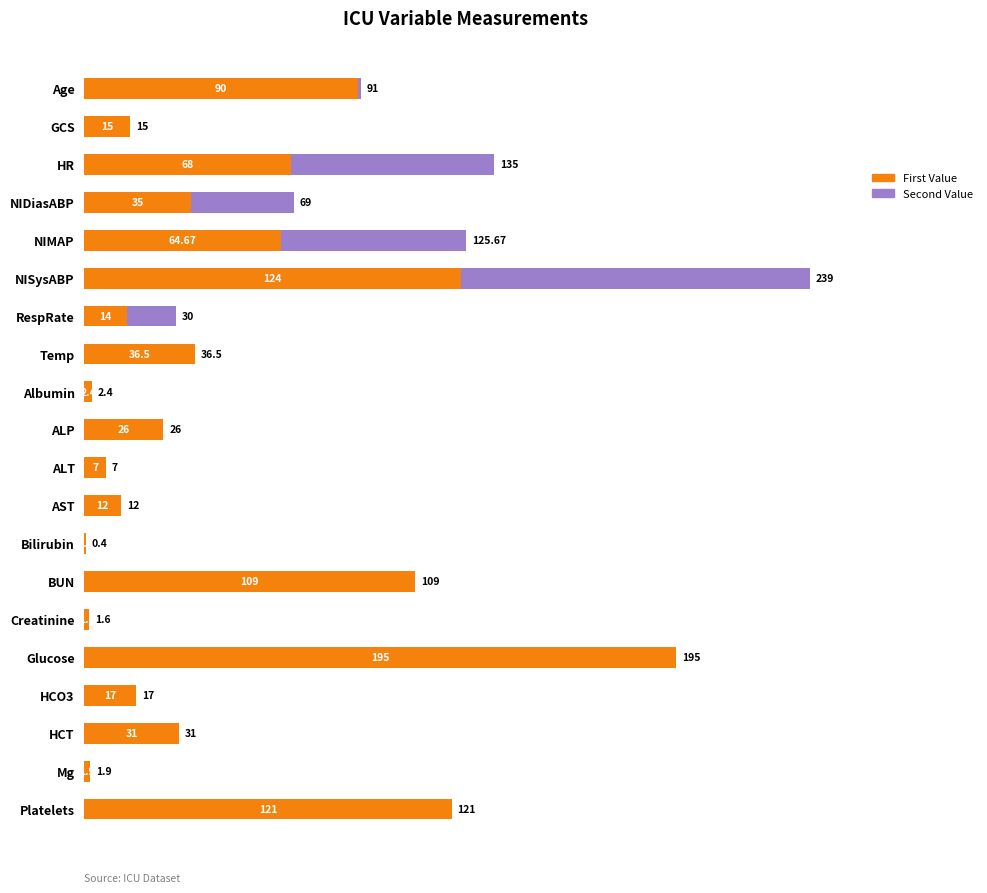

At which label does First Value reach its peak?

Glucose